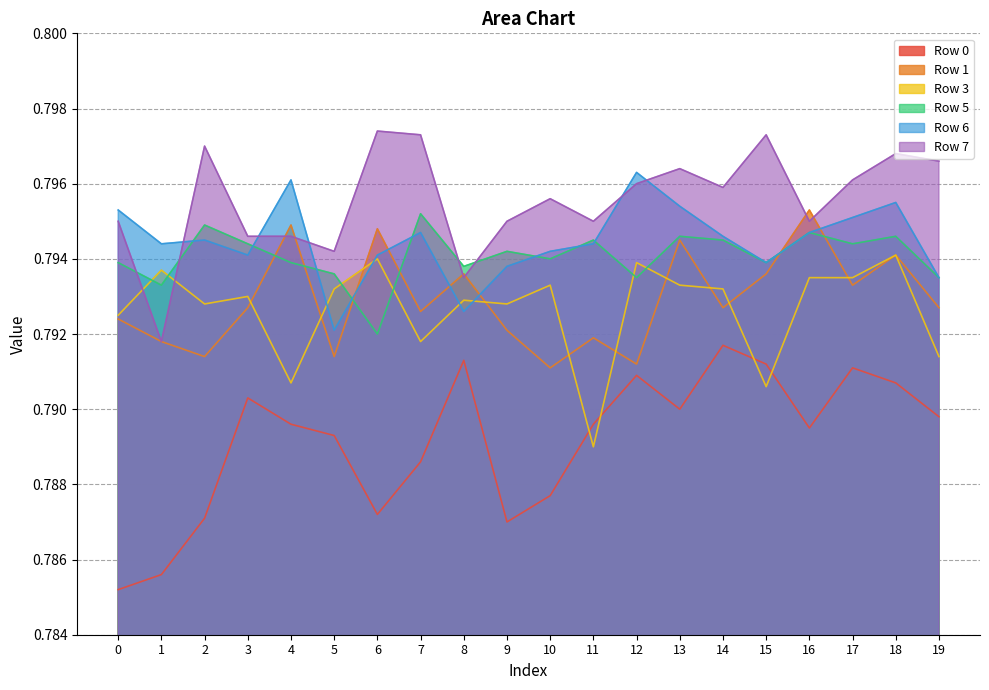

Which series has the largest range (max minus min)?

Row 0